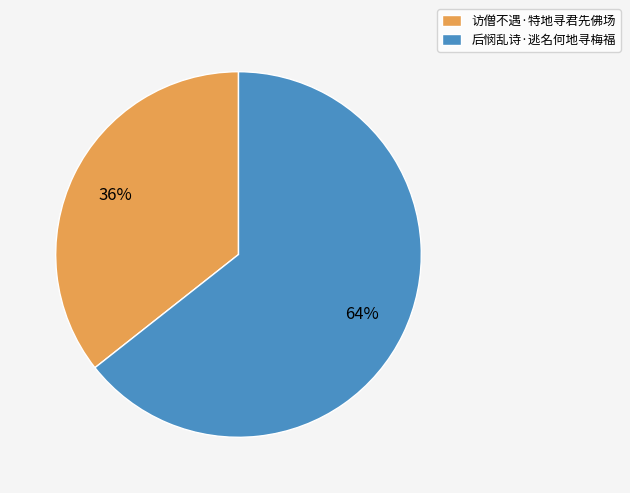

To the nearest percent, what portion does 后悯乱诗·逃名何地寻梅福 represent?

64%